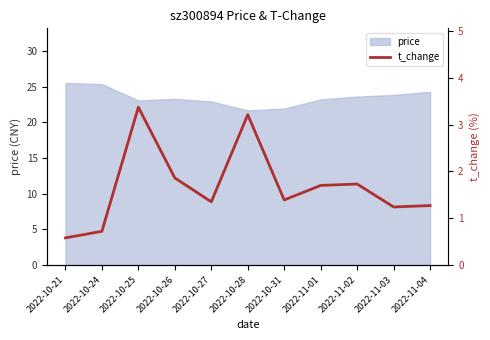

The value at 2022-10-21 is 0.1. True or false?

False